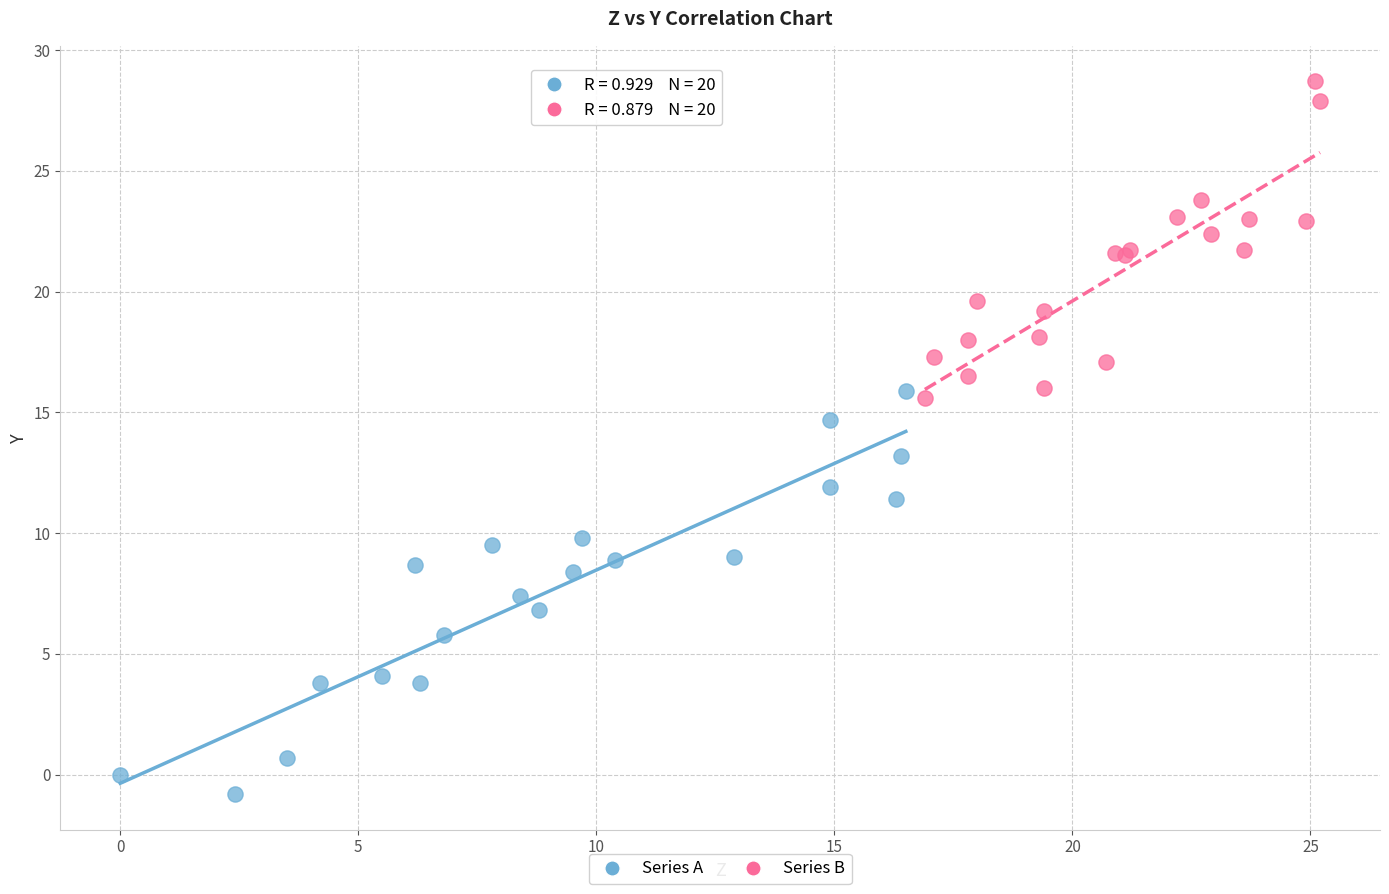

Which series reaches the maximum Y coordinate?

Series B